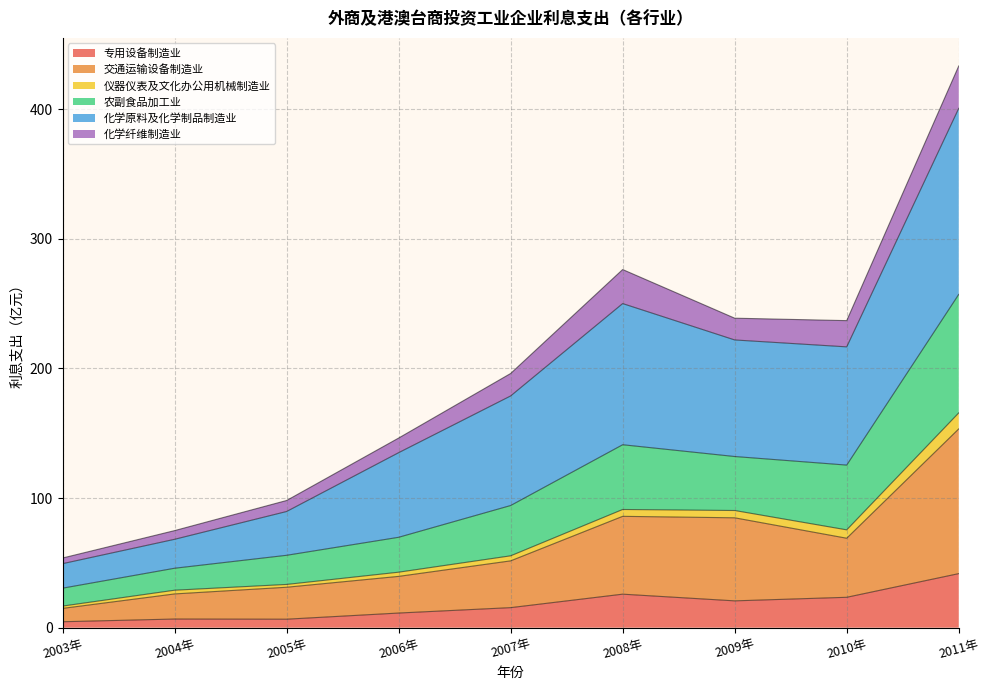

At which category is the sum across all series the highest?

2011年